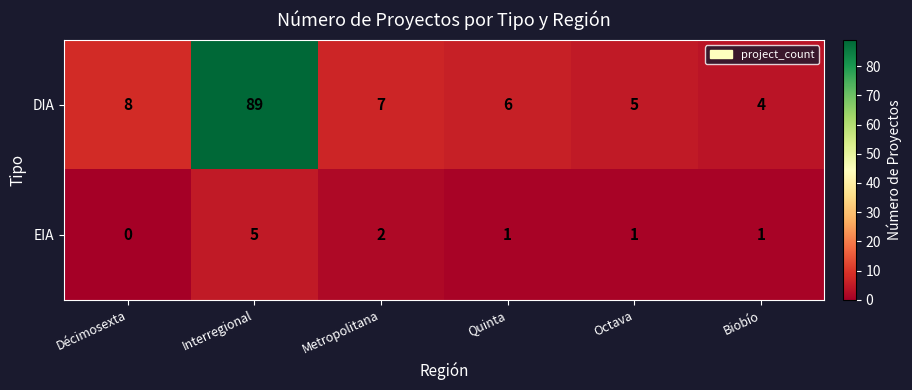

What is the sum of all DIA values?

119